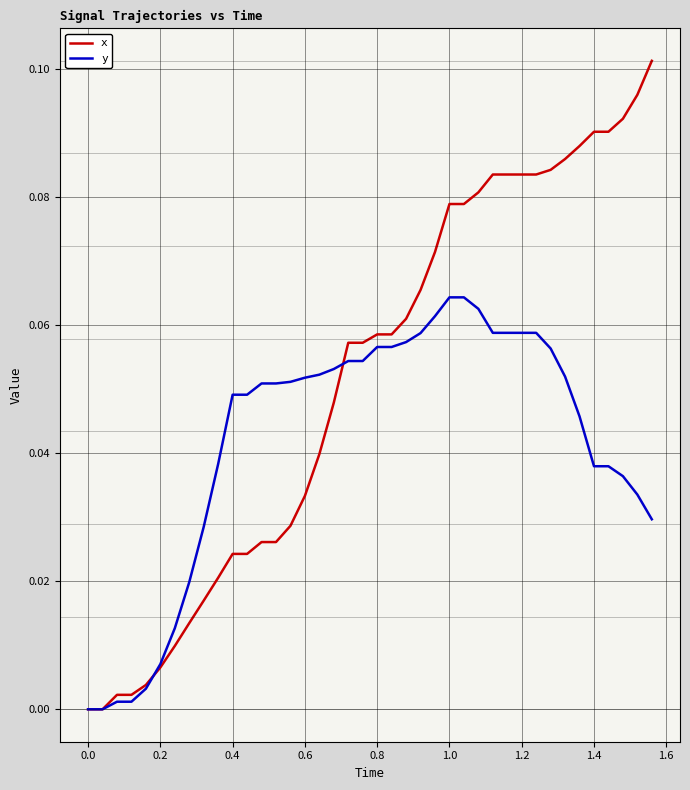

Which series has the widest spread of values?

x